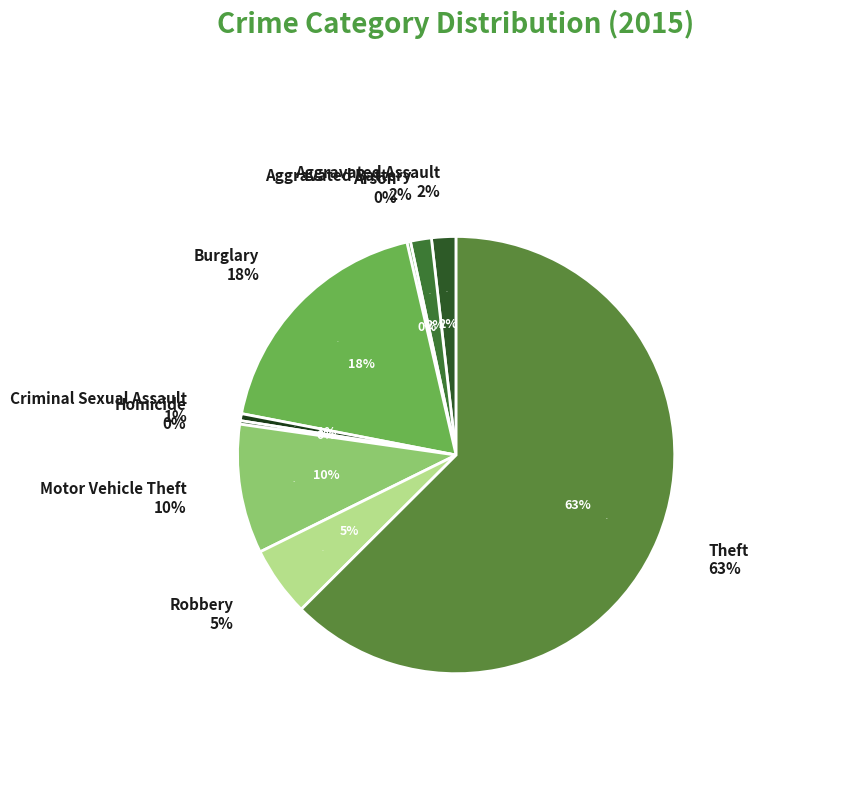

The Arson slice represents 0% of the pie. True or false?

True